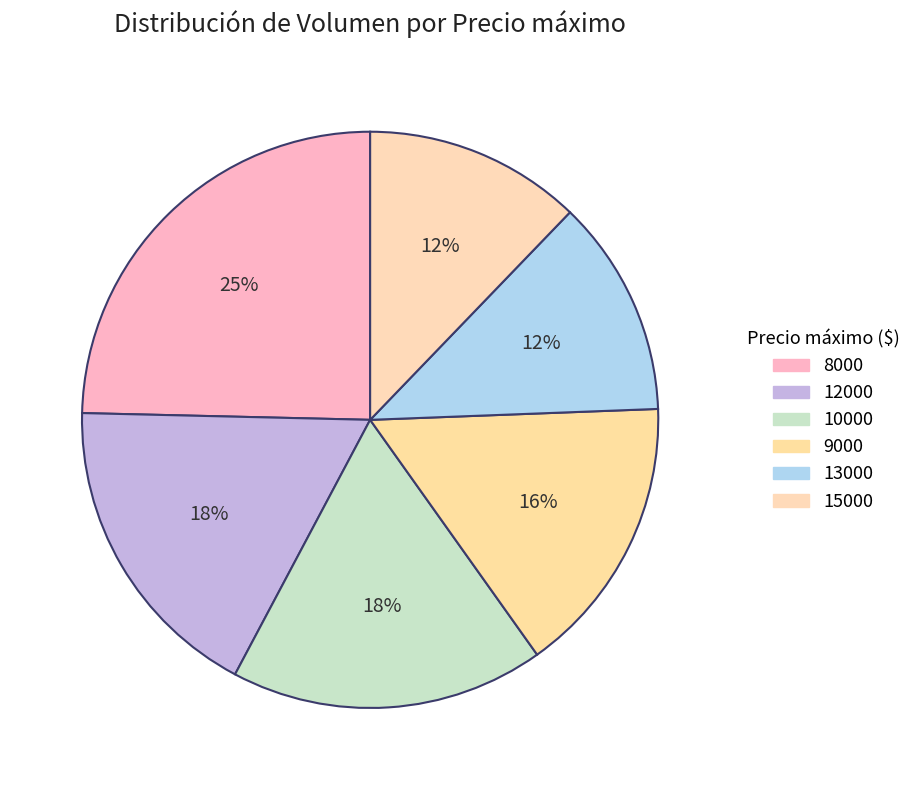

How many slices are in this pie chart?

6